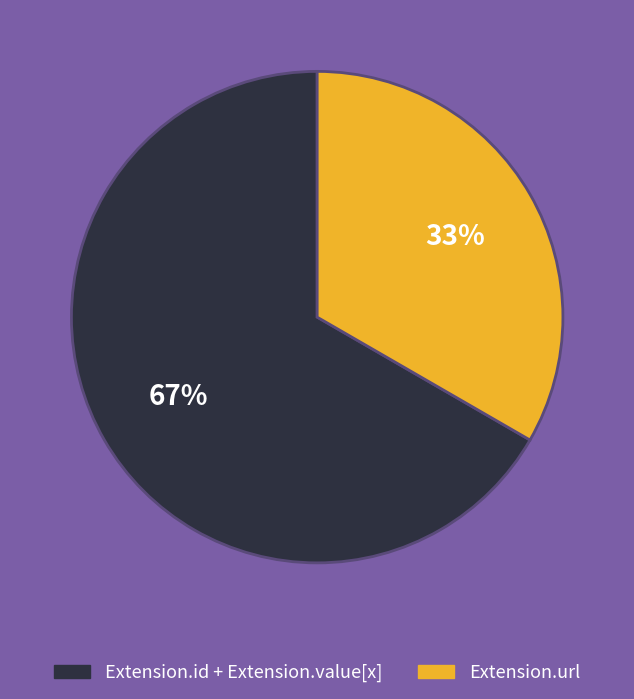

To the nearest percent, what is the average slice percentage?

50%